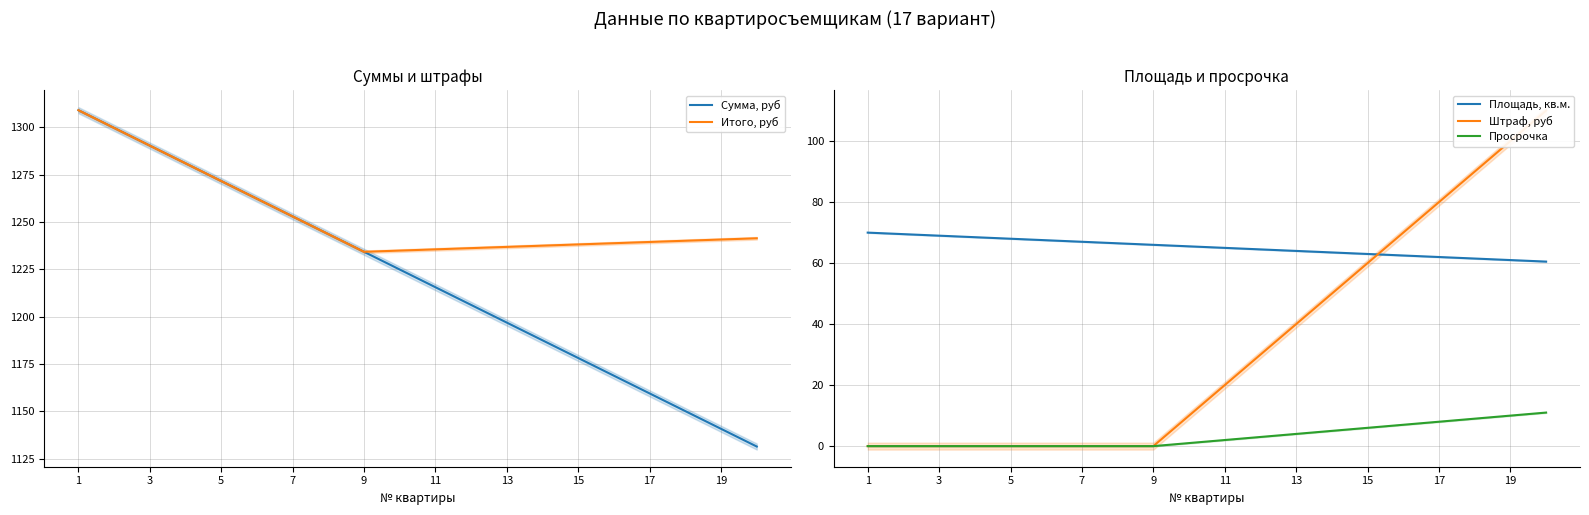

The Сумма, руб series shows 1159.4 at 17. True or false?

True